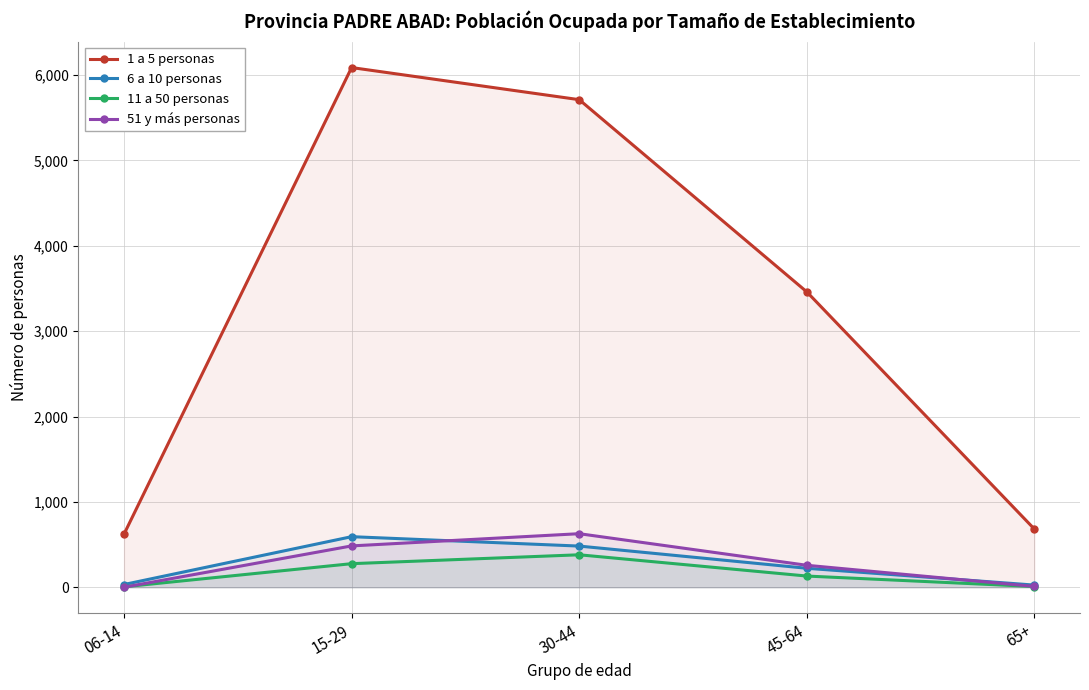

What is the difference between the highest and lowest values at 30-44?

5329